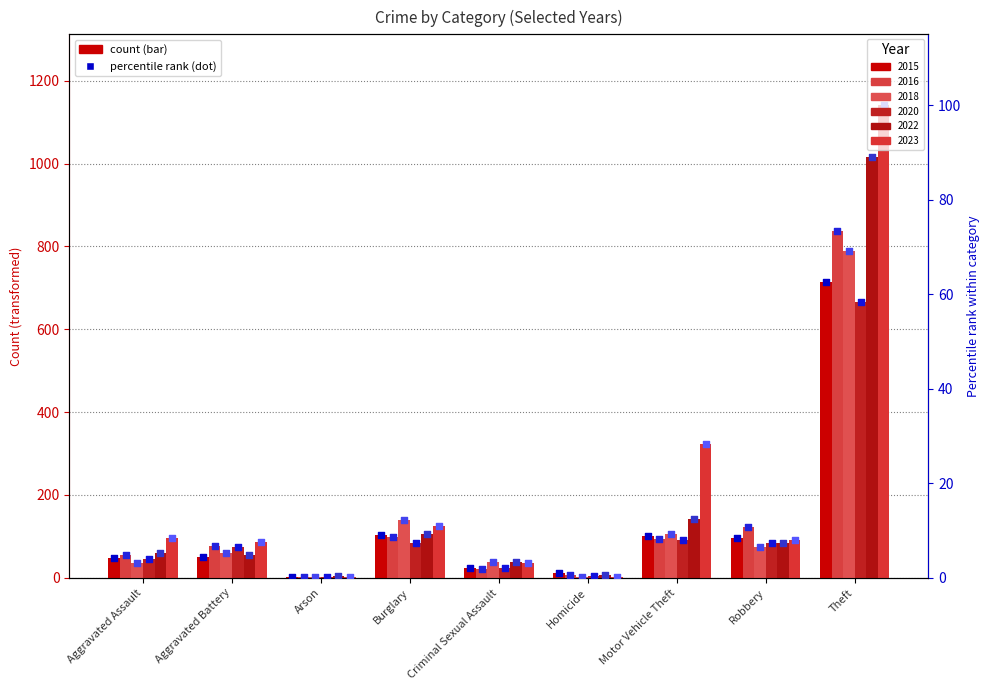

Is the value of 2023 pct at Criminal Sexual Assault greater than the value of 2020 pct at Motor Vehicle Theft?

No